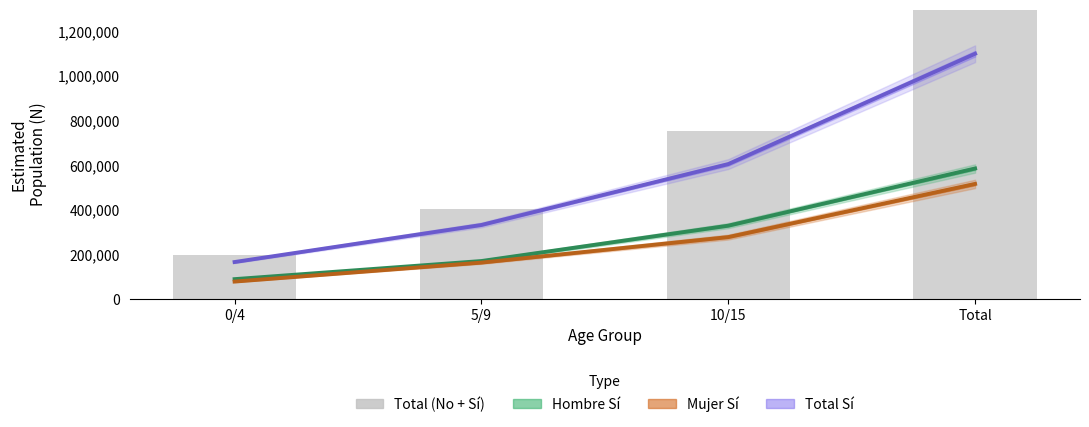

At which label does Total Sí first exceed 603943?

Total